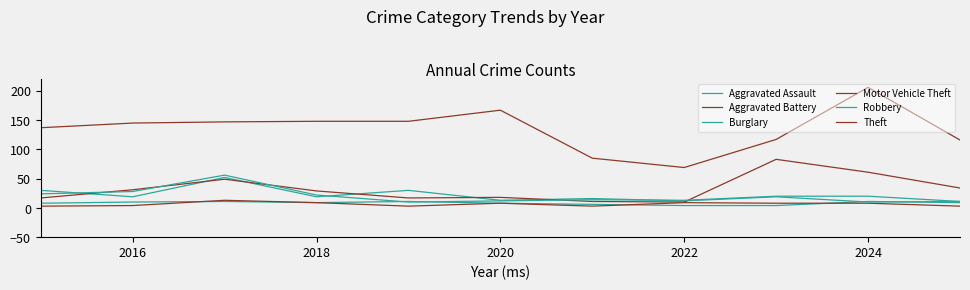

How many lines are shown in the chart?

6